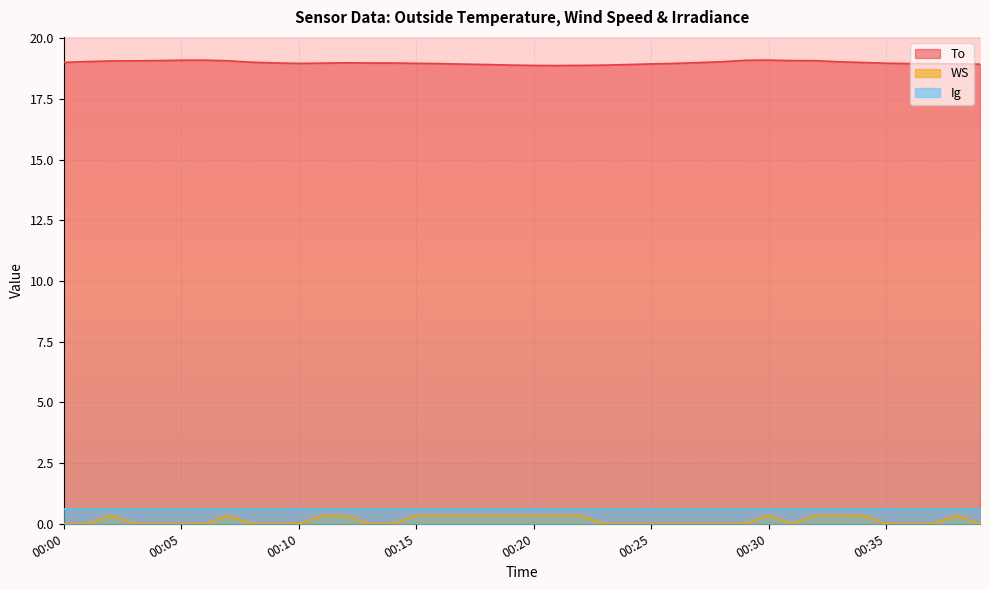

What is the maximum value shown in the chart?

19.1